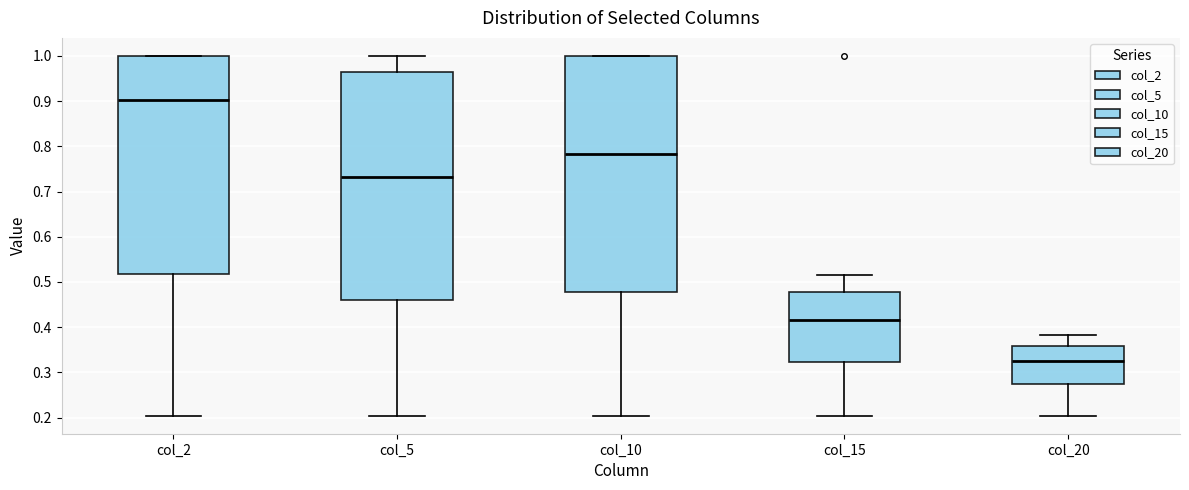

Which box is the tallest, from its lower edge to its upper edge?

col_10